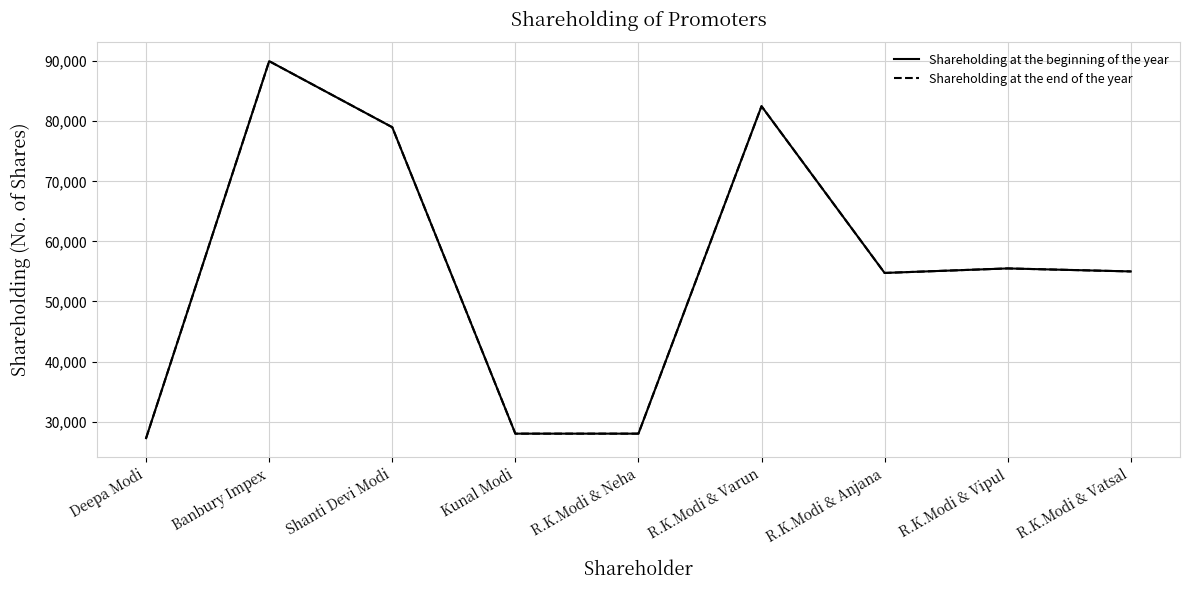

Reading left to right, what are all the values shown in this chart?

Shareholding at the beginning of the year: 27250	90000	79000	28000	28000	82500	54750	55500	55000
Shareholding at the end of the year: 27250	90000	79000	28000	28000	82500	54750	55500	55000